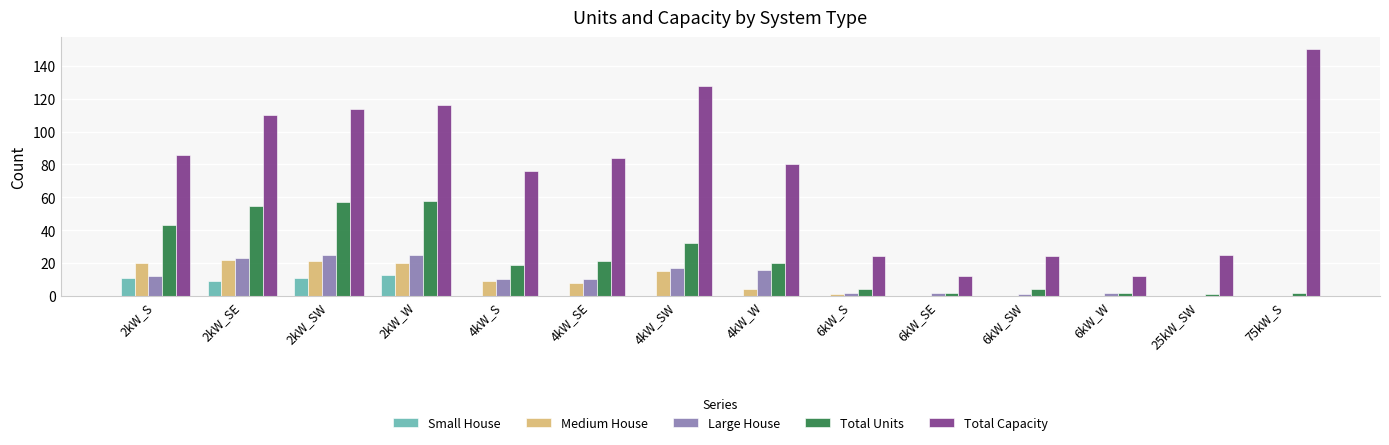

At which label does Medium House first exceed 8?

2kW_S